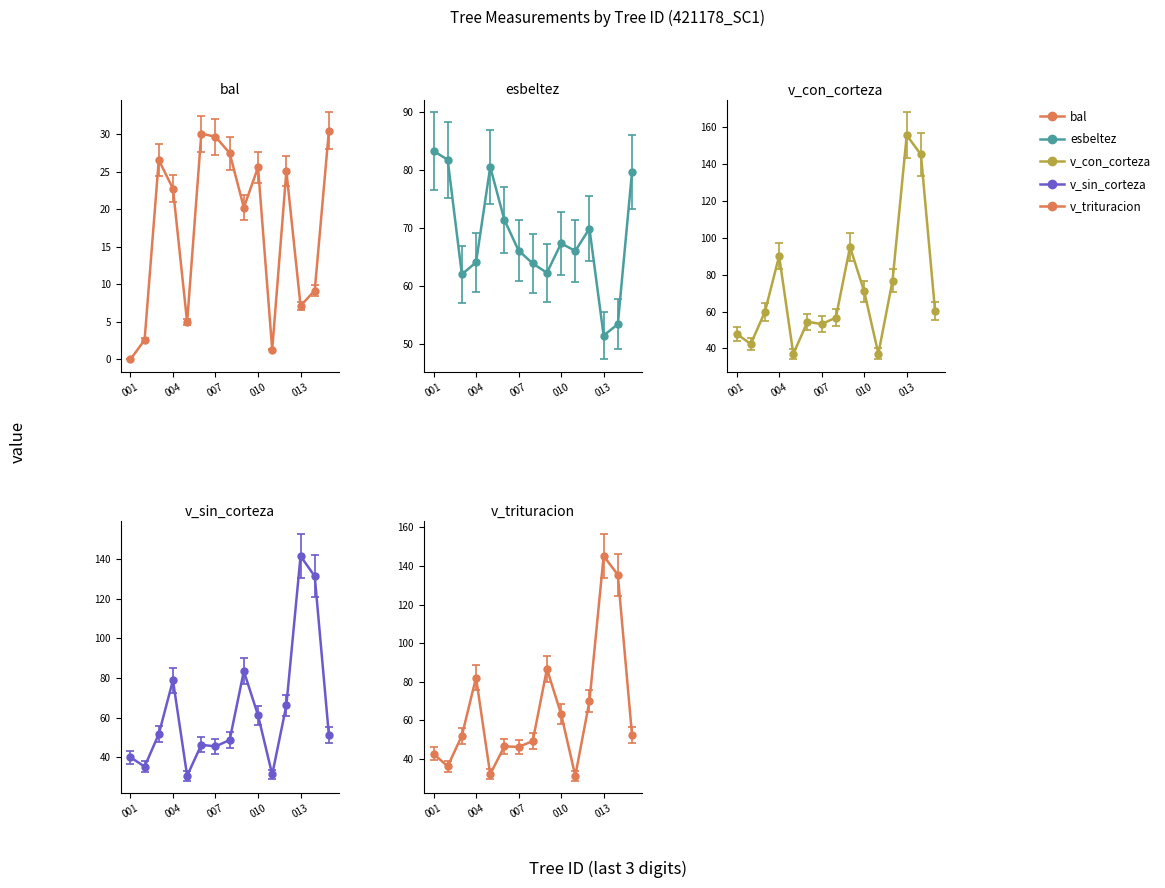

What is the maximum value shown in the chart?

155.7